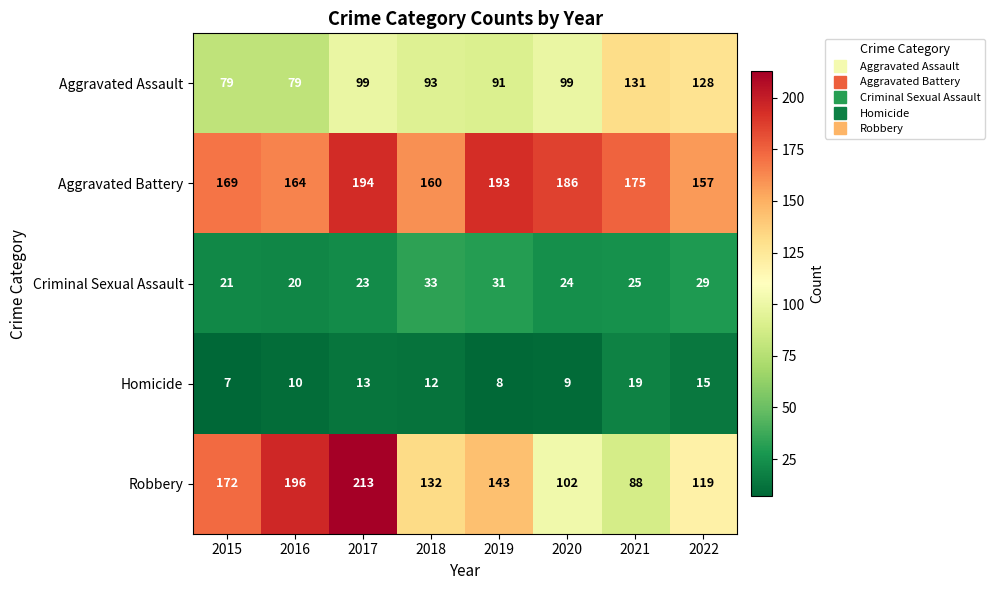

How many data points does each series have?

8